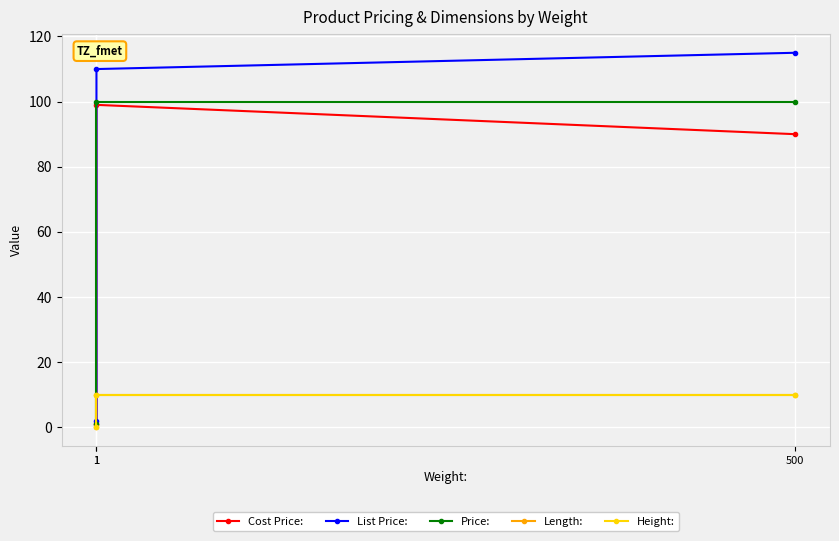

Which has a higher value, 1 or 500?

1